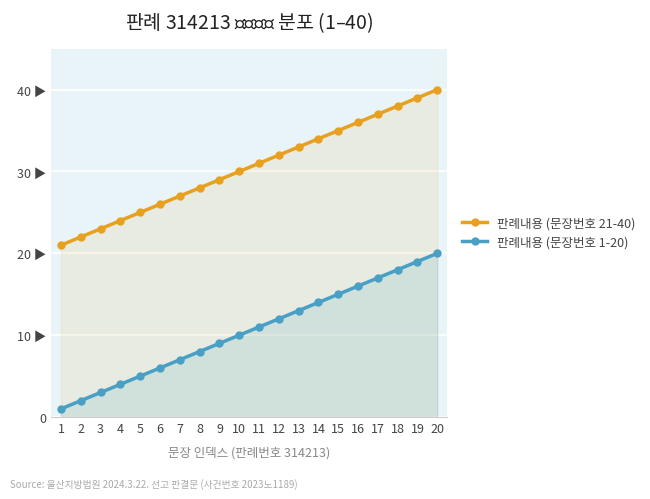

Which category has the lowest value in the 판례내용 (문장번호 21-40) series?

1